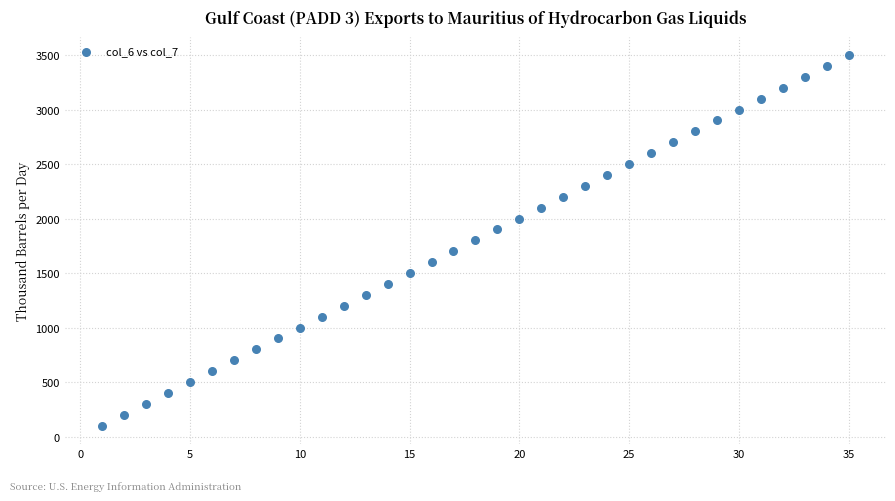

What is the range of X values (max minus min)?

34